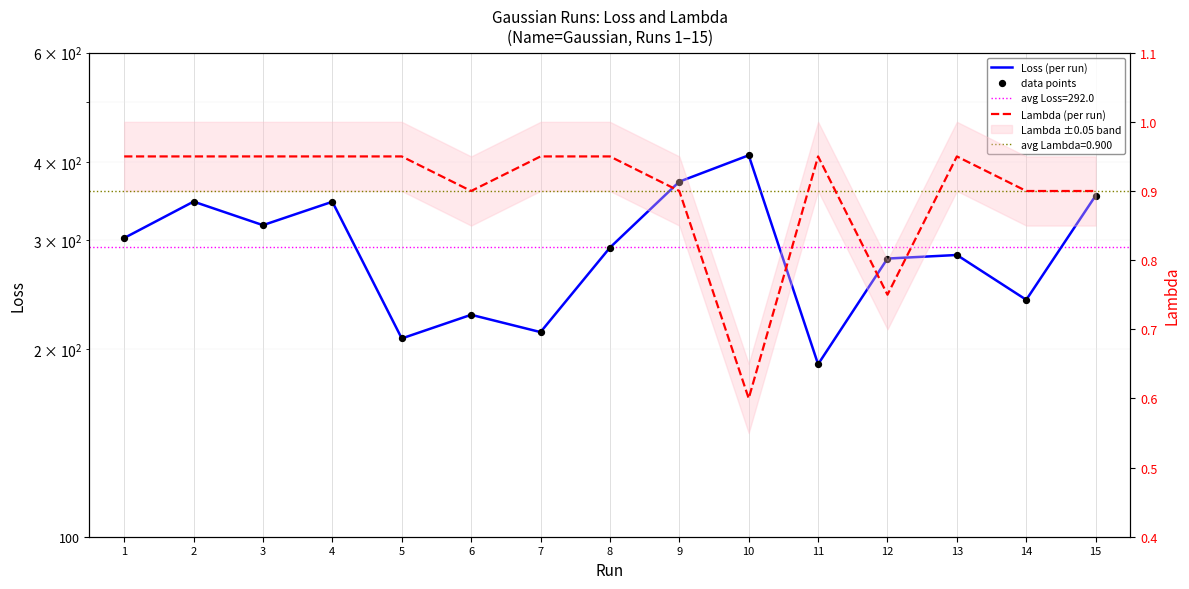

Which series contains the highest Y value?

Loss (per run)